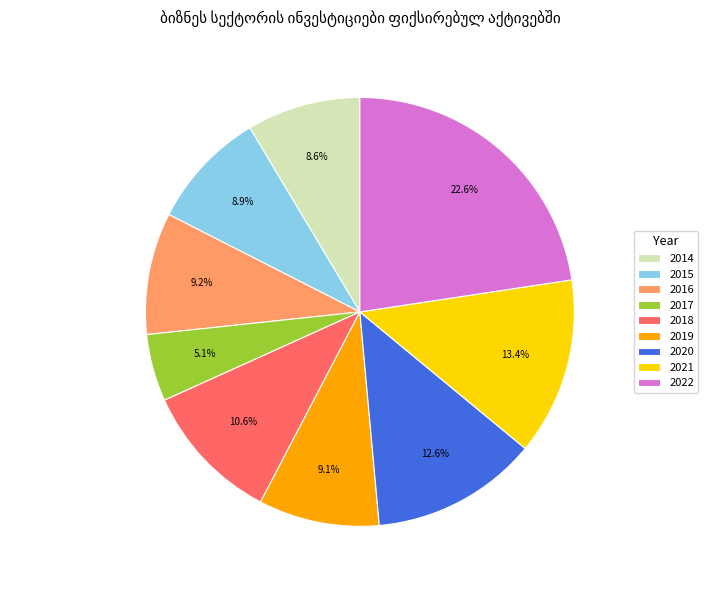

Count the number of slices in the pie.

9